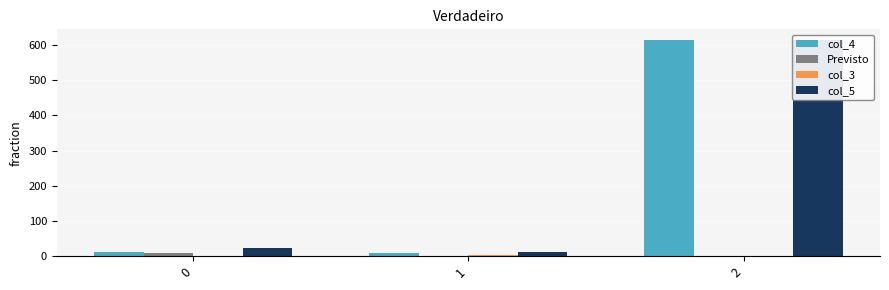

Which has a higher value, 2 or 0?

2